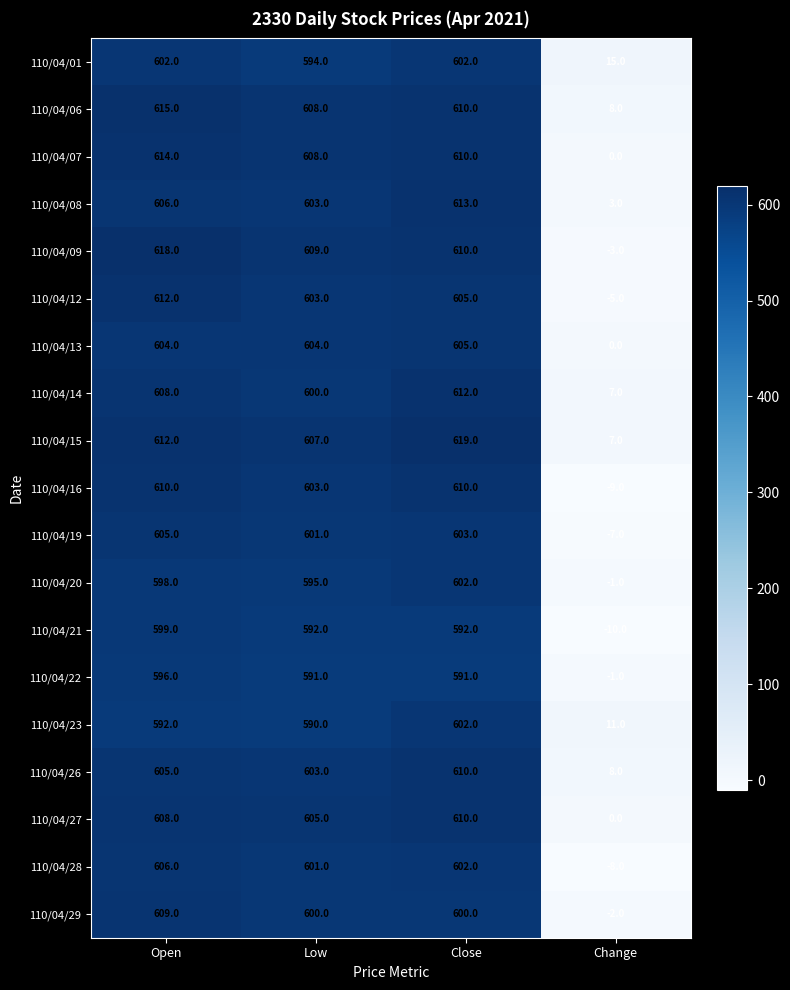

At which category does the chart reach its peak across all series?

Close